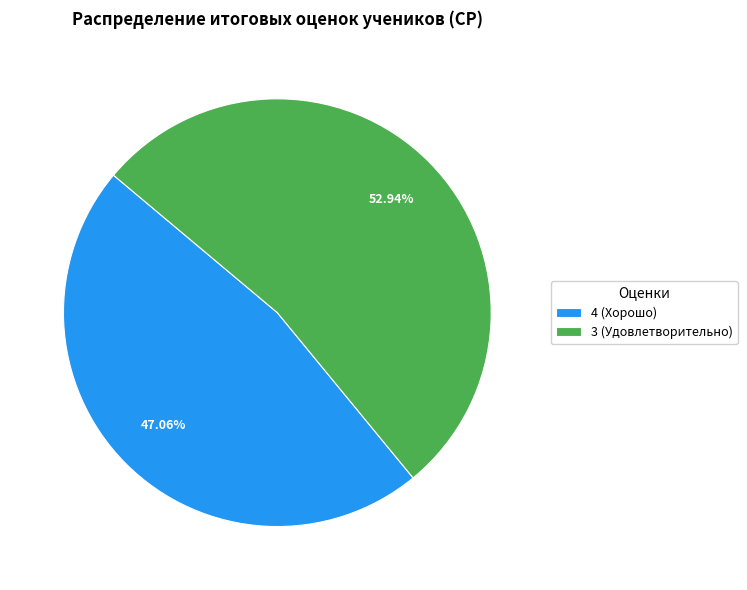

Which slice is the largest?

3 (Удовлетворительно)